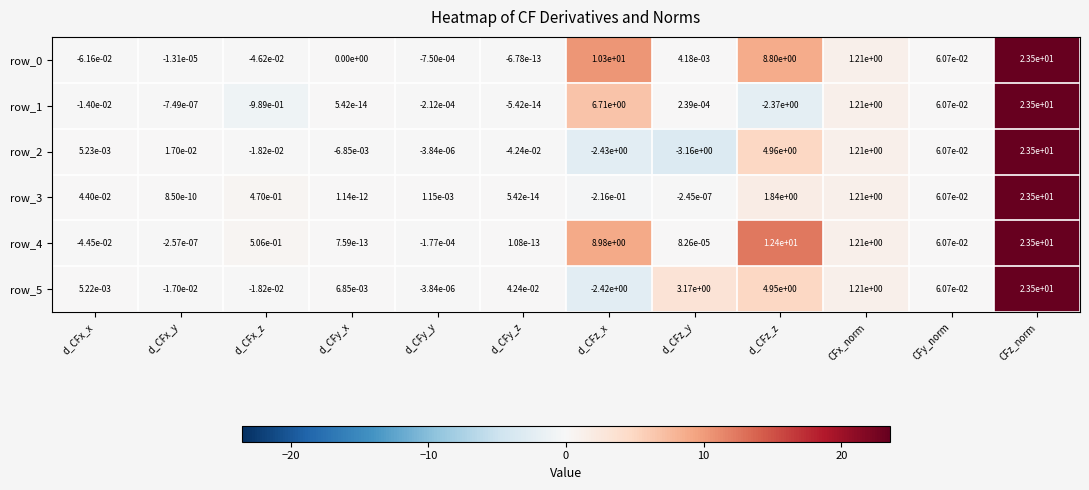

Is it true that row_1 equals 6.7 at d_CFz_x?

True